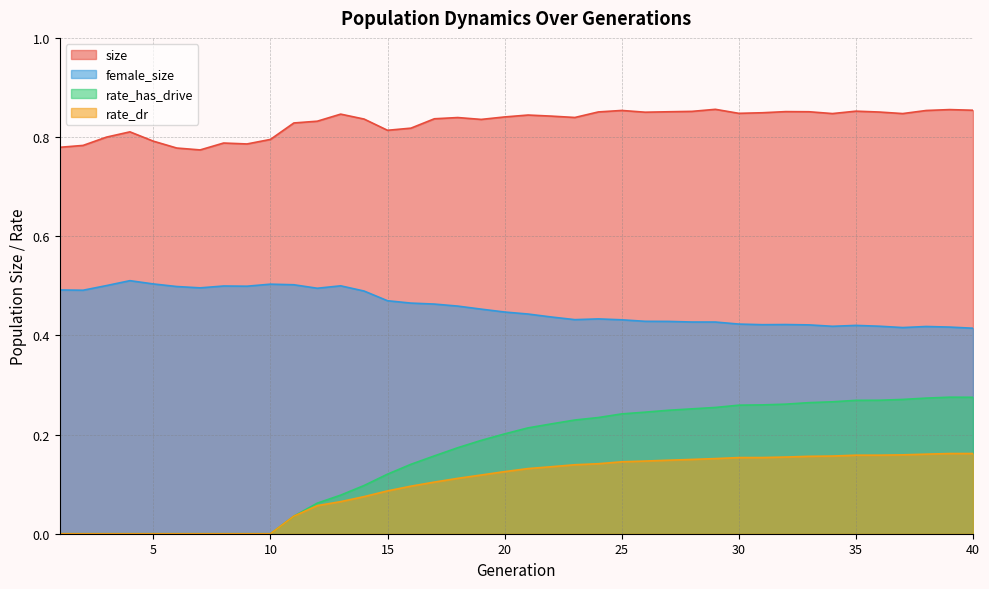

Reading left to right, list all the values displayed in this chart.

size: 1=0.8	2=0.8	3=0.8	4=0.8	5=0.8	6=0.8	7=0.8	8=0.8	9=0.8	10=0.8	11=0.8	12=0.8	13=0.8	14=0.8	15=0.8	16=0.8	17=0.8	18=0.8	19=0.8	20=0.8	21=0.8	22=0.8	23=0.8	24=0.9	25=0.9	26=0.9	27=0.9	28=0.9	29=0.9	30=0.8	31=0.8	32=0.9	33=0.9	34=0.8	35=0.9	36=0.9	37=0.8	38=0.9	39=0.9	40=0.9
female_size: 1=0.5	2=0.5	3=0.5	4=0.5	5=0.5	6=0.5	7=0.5	8=0.5	9=0.5	10=0.5	11=0.5	12=0.5	13=0.5	14=0.5	15=0.5	16=0.5	17=0.5	18=0.5	19=0.5	20=0.4	21=0.4	22=0.4	23=0.4	24=0.4	25=0.4	26=0.4	27=0.4	28=0.4	29=0.4	30=0.4	31=0.4	32=0.4	33=0.4	34=0.4	35=0.4	36=0.4	37=0.4	38=0.4	39=0.4	40=0.4
rate_has_drive: 1=0.0	2=0.0	3=0.0	4=0.0	5=0.0	6=0.0	7=0.0	8=0.0	9=0.0	10=0.0	11=0.0	12=0.1	13=0.1	14=0.1	15=0.1	16=0.1	17=0.2	18=0.2	19=0.2	20=0.2	21=0.2	22=0.2	23=0.2	24=0.2	25=0.2	26=0.2	27=0.2	28=0.3	29=0.3	30=0.3	31=0.3	32=0.3	33=0.3	34=0.3	35=0.3	36=0.3	37=0.3	38=0.3	39=0.3	40=0.3
rate_dr: 1=0.0	2=0.0	3=0.0	4=0.0	5=0.0	6=0.0	7=0.0	8=0.0	9=0.0	10=0.0	11=0.0	12=0.1	13=0.1	14=0.1	15=0.1	16=0.1	17=0.1	18=0.1	19=0.1	20=0.1	21=0.1	22=0.1	23=0.1	24=0.1	25=0.1	26=0.1	27=0.1	28=0.1	29=0.2	30=0.2	31=0.2	32=0.2	33=0.2	34=0.2	35=0.2	36=0.2	37=0.2	38=0.2	39=0.2	40=0.2